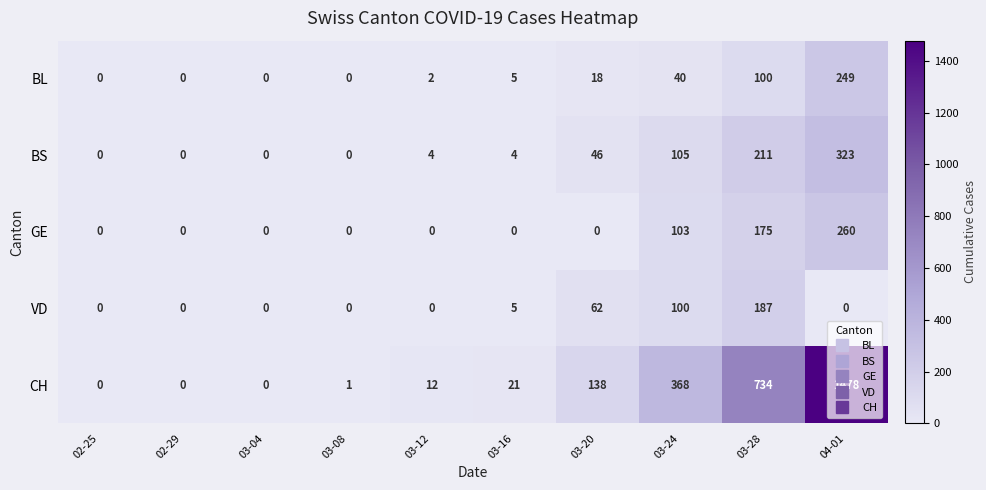

The GE series shows 260 at 04-01. True or false?

True